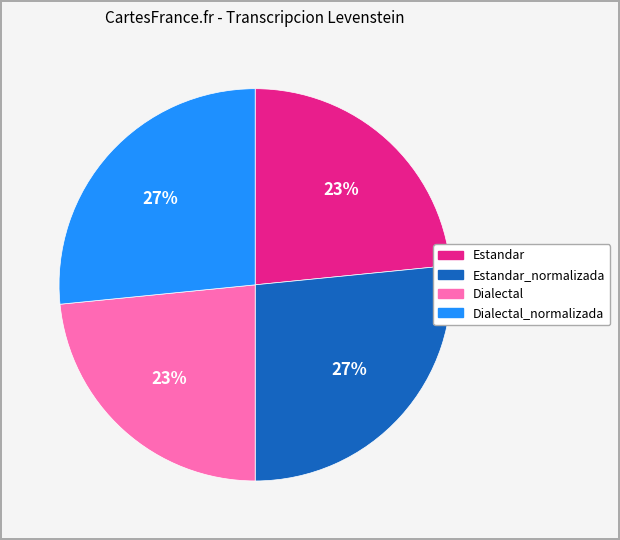

How many segments does this pie chart have?

4